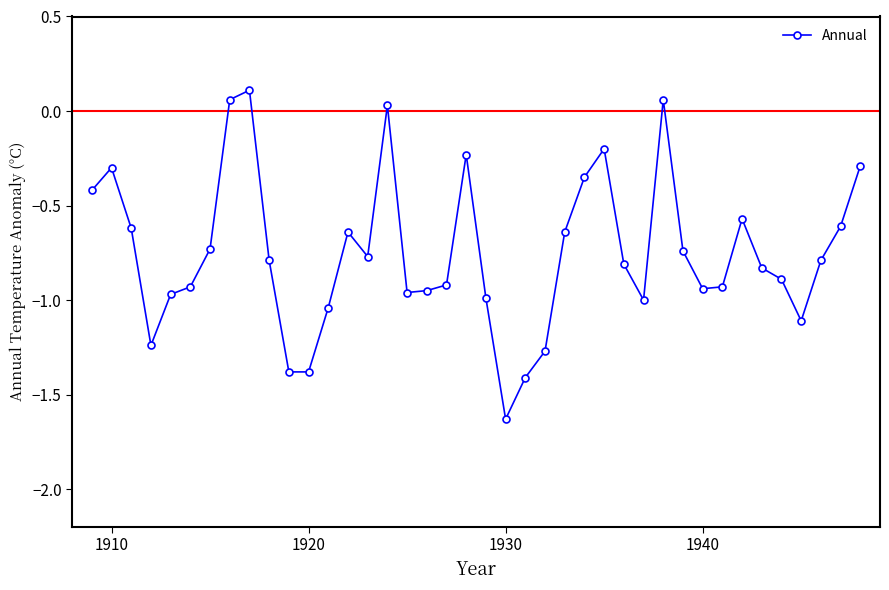

What is the value of the 1st point from the left?

-0.4